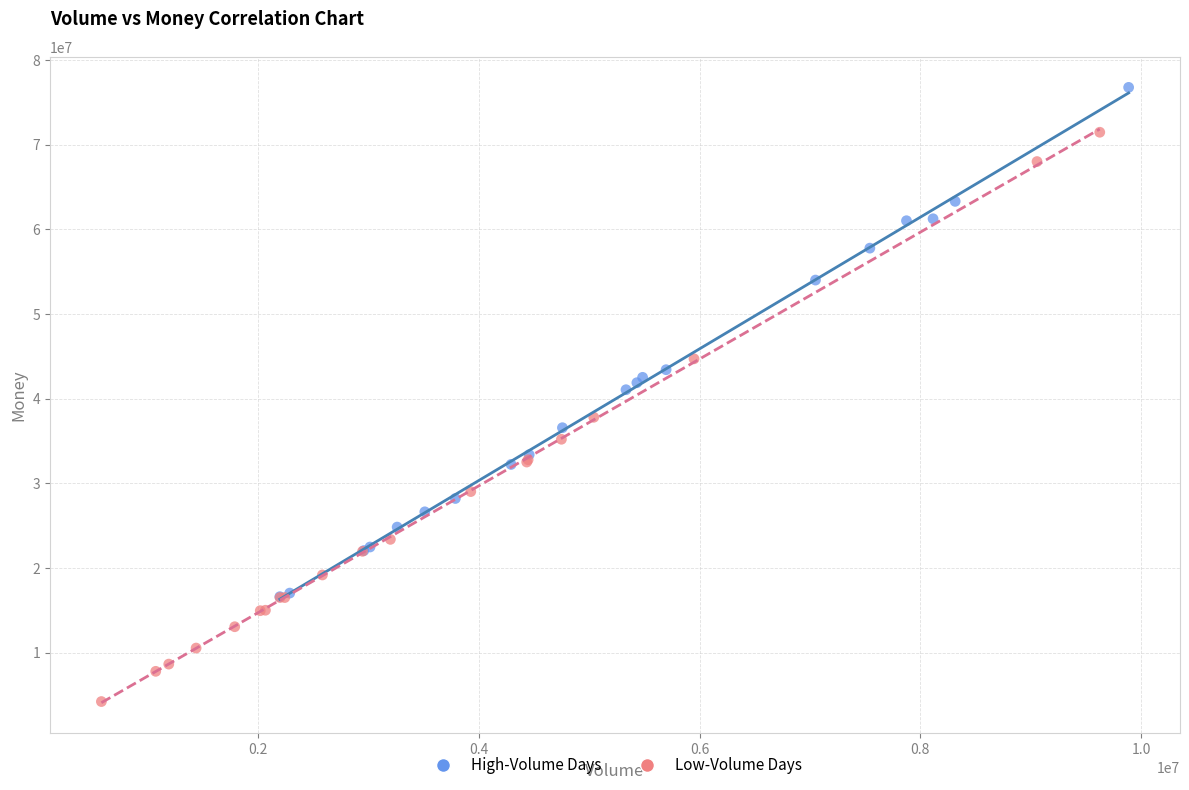

Which series has the widest spread of Y values?

Low-Volume Days